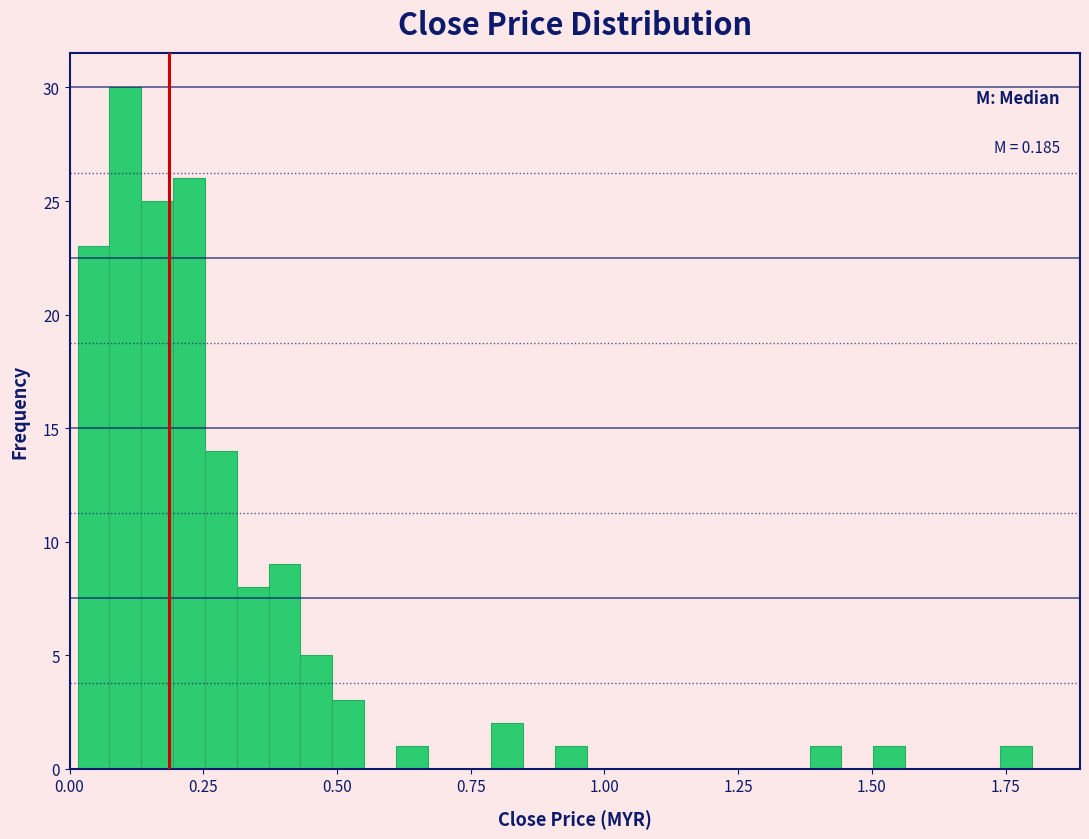

Around what value on the x-axis is the tallest bar? Give the approximate position of its centre, as read against the axis.

0.10